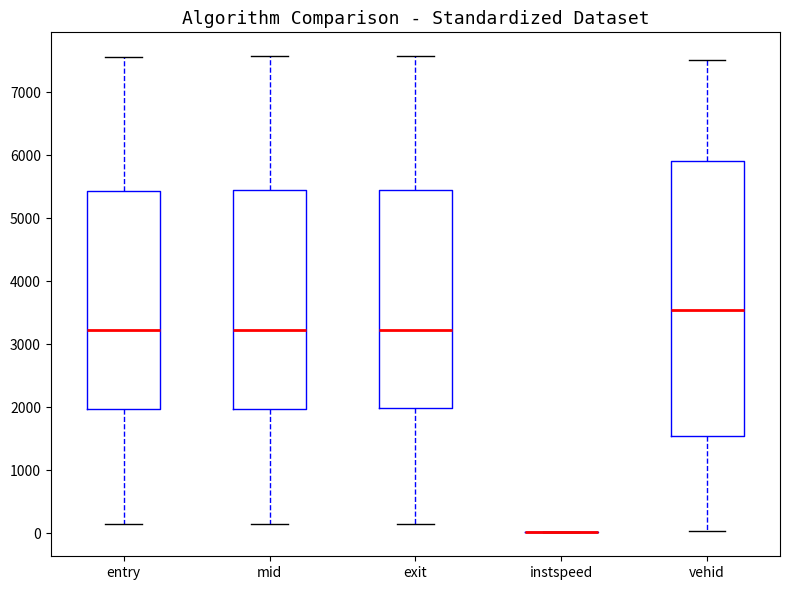

Reading left to right, transcribe this box plot: for each box, give where its median line is, the range the box spans, and where its two whiskers end, as read against the y-axis. The values are not printed on the chart, so give them approximately, as read against the axis.

entry: median 3200, box 2000 to 5400, whiskers 100 to 7600
mid: median 3200, box 2000 to 5400, whiskers 100 to 7600
exit: median 3200, box 2000 to 5400, whiskers 100 to 7600
instspeed: box collapsed to a line at 0, whiskers 0 to 0
vehid: median 3600, box 1500 to 5900, whiskers 0 to 7500